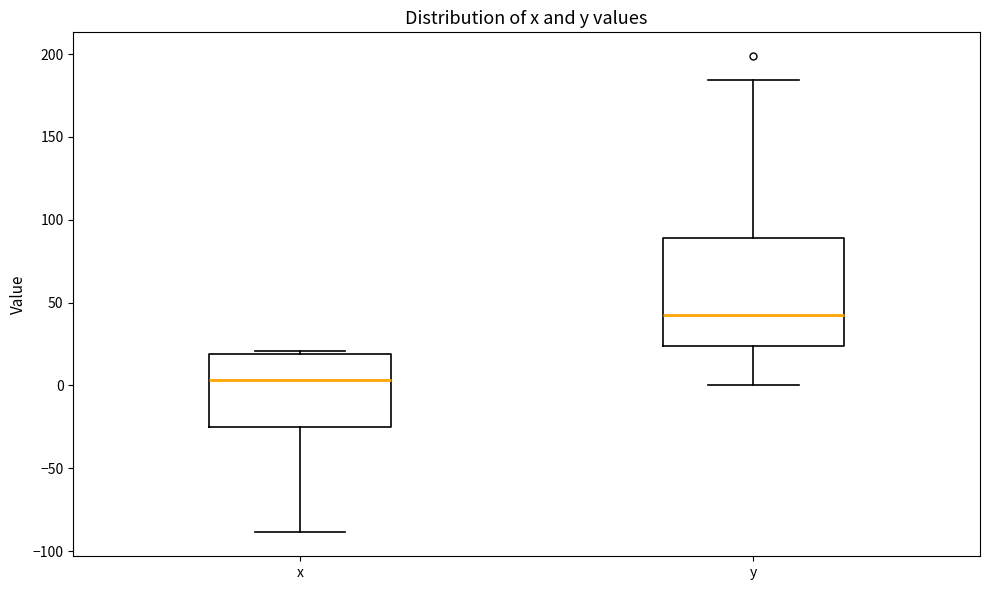

Which box's median line is the highest?

y